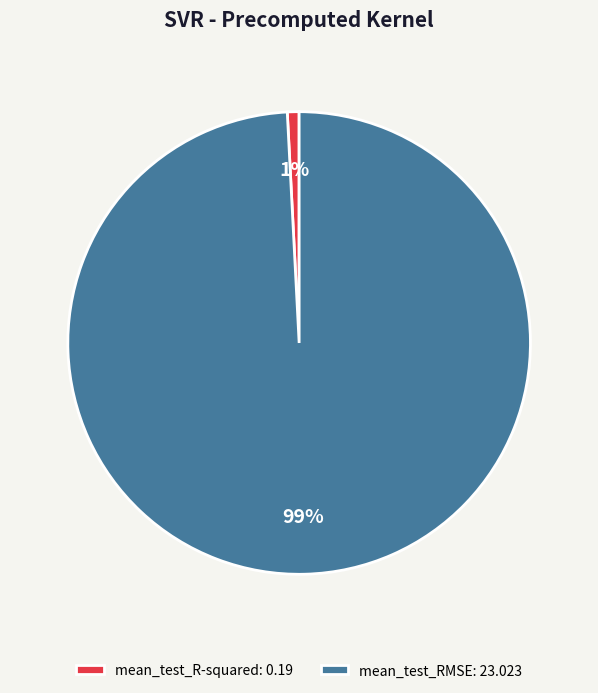

Rank the categories by value from highest to lowest.

mean_test_RMSE, mean_test_R-squared